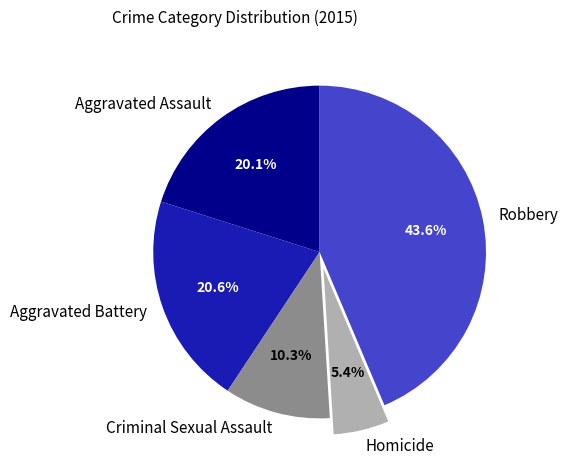

What portion of the pie excludes Homicide?

94.6%